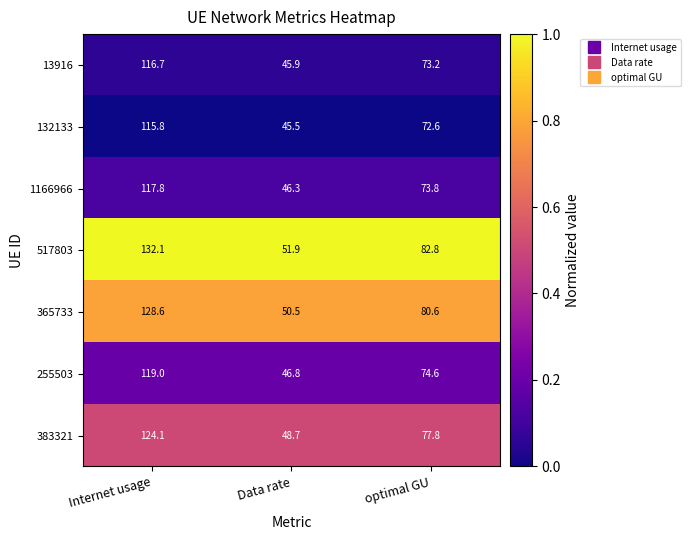

At which category is the sum across all series the highest?

Internet usage